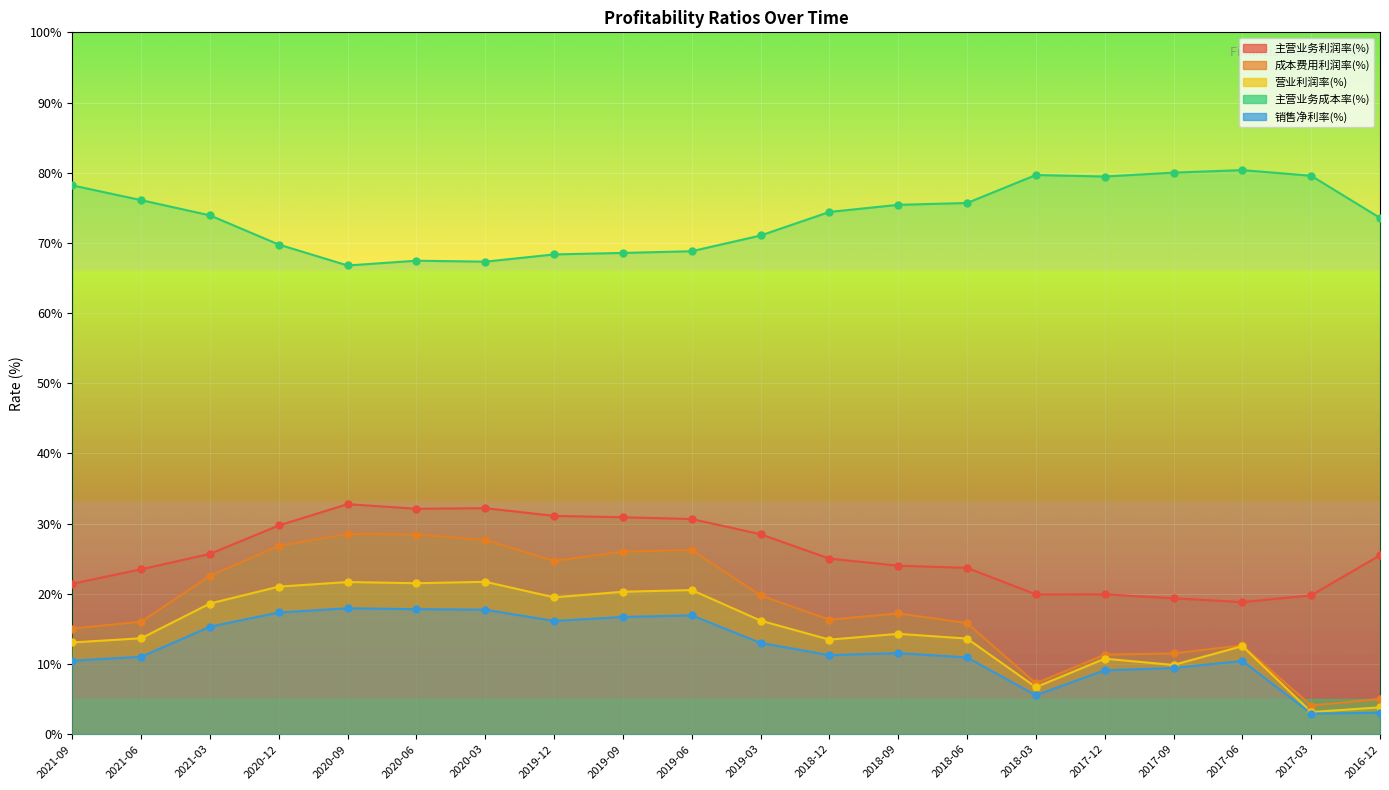

What is the total value across all series at 2021-03?

156.1